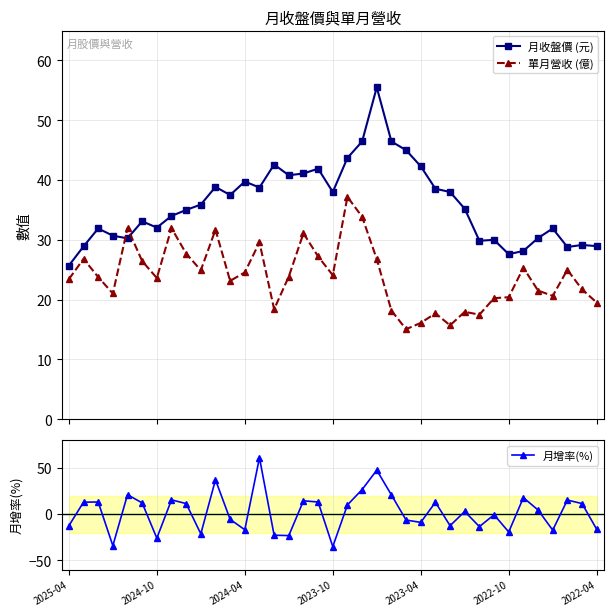

How many lines are shown in the chart?

3